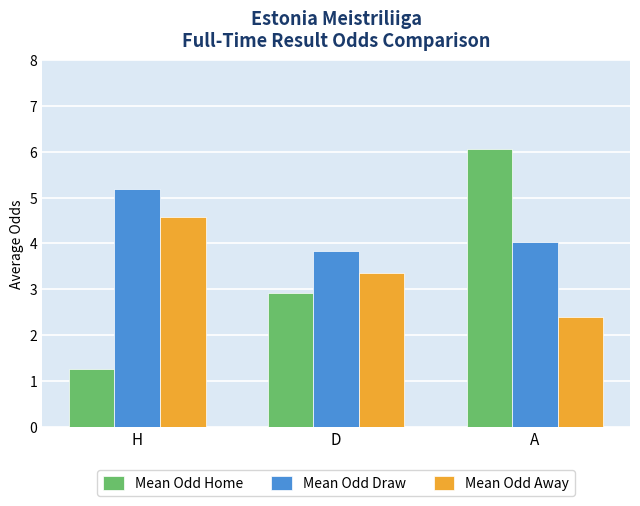

Reading left to right, what are all the values shown in this chart?

Mean Odd Home: H=1.3	D=2.9	A=6.1
Mean Odd Draw: H=5.2	D=3.8	A=4.0
Mean Odd Away: H=4.6	D=3.4	A=2.4